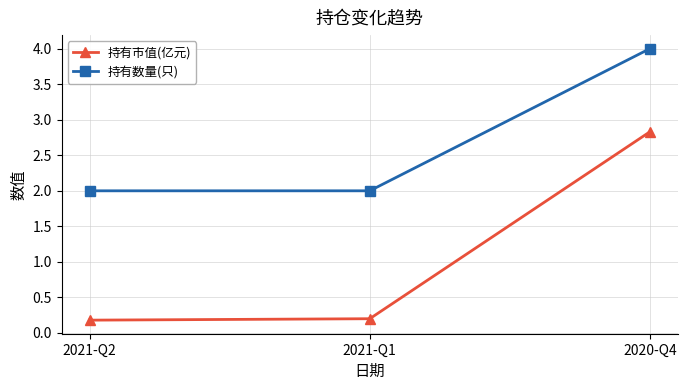

Count the number of data series in this chart.

2